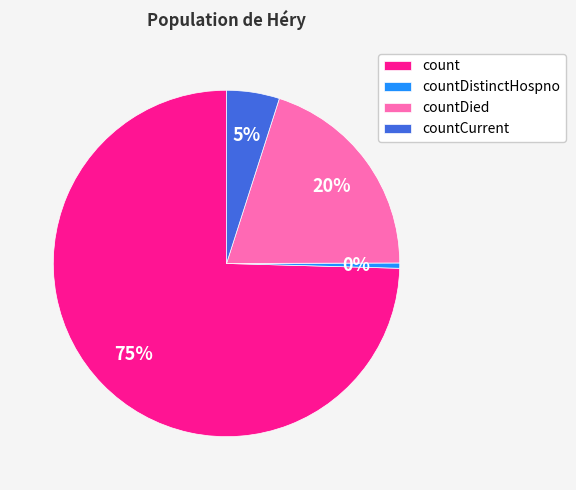

Does any single category account for the majority?

Yes